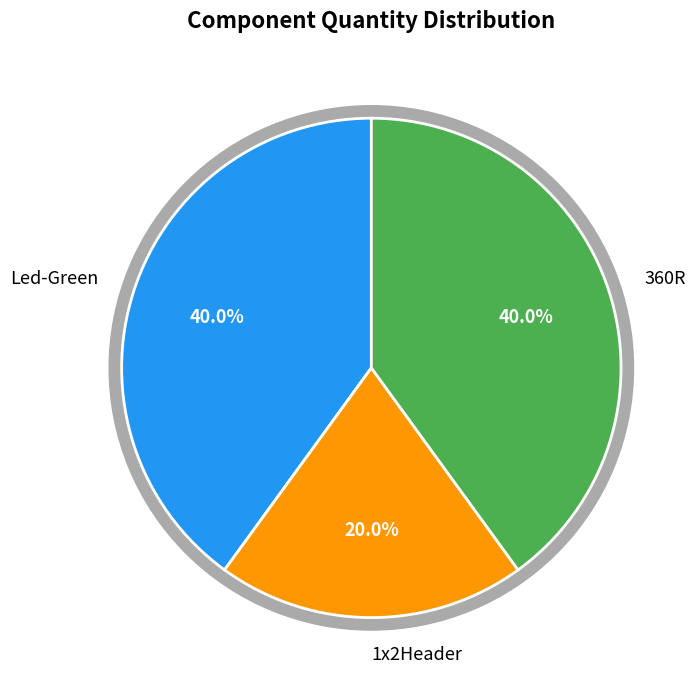

To the nearest percent, what is the combined percentage of 1x2Header and Led-Green?

60%